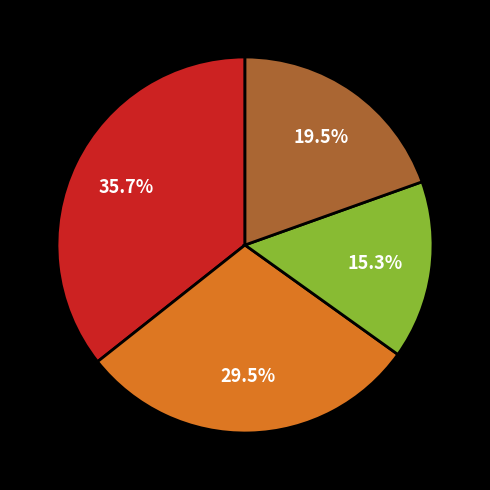

Does any single category account for the majority?

No